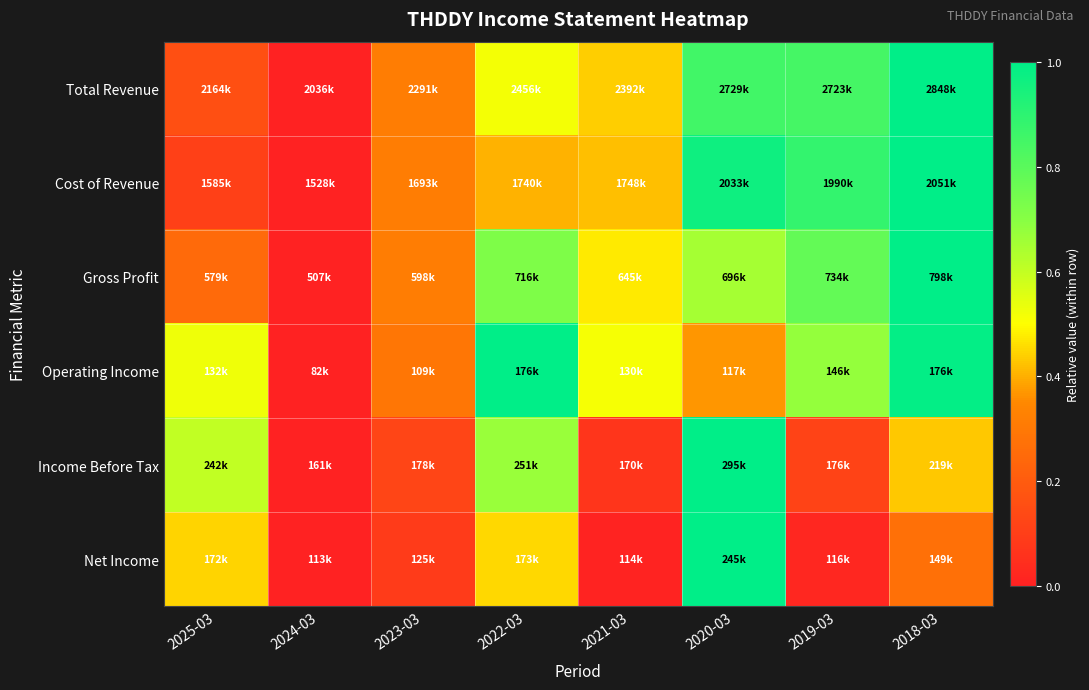

How many categories are shown in the chart?

8